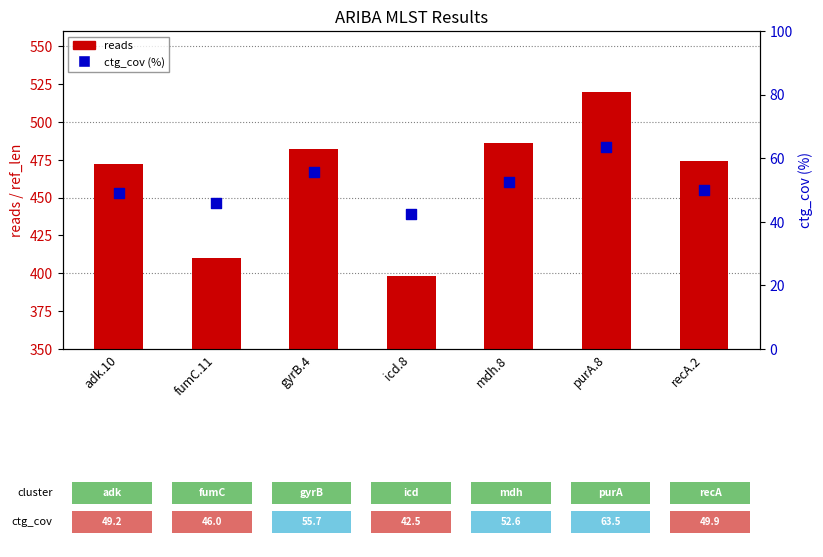

At which category is the sum across all series the highest?

purA.8